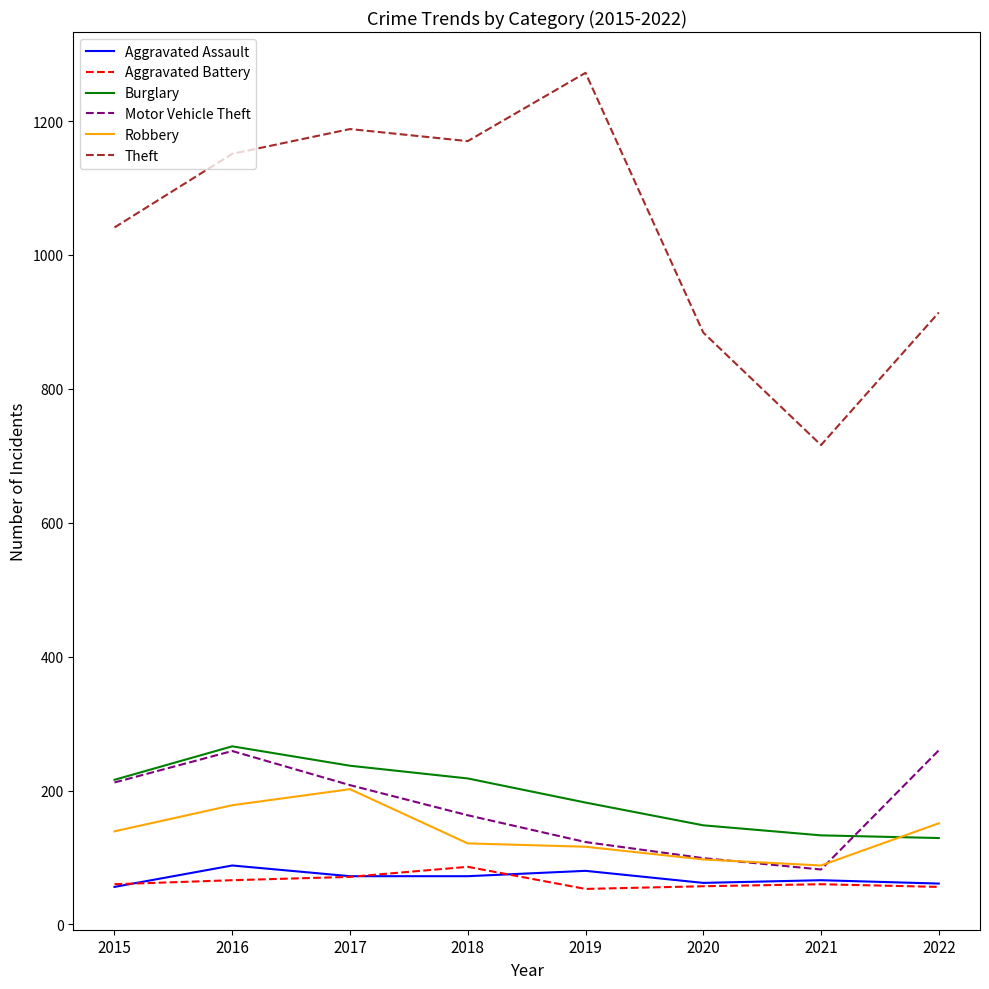

At which category does Burglary reach its first local peak?

2016